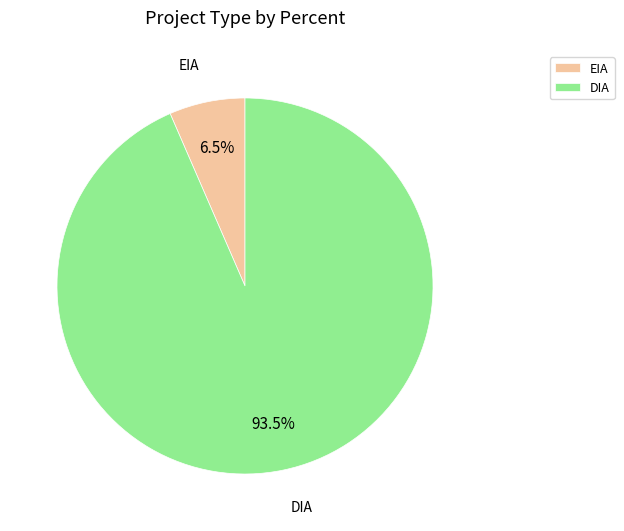

Is the sum of DIA and EIA greater than half?

Yes